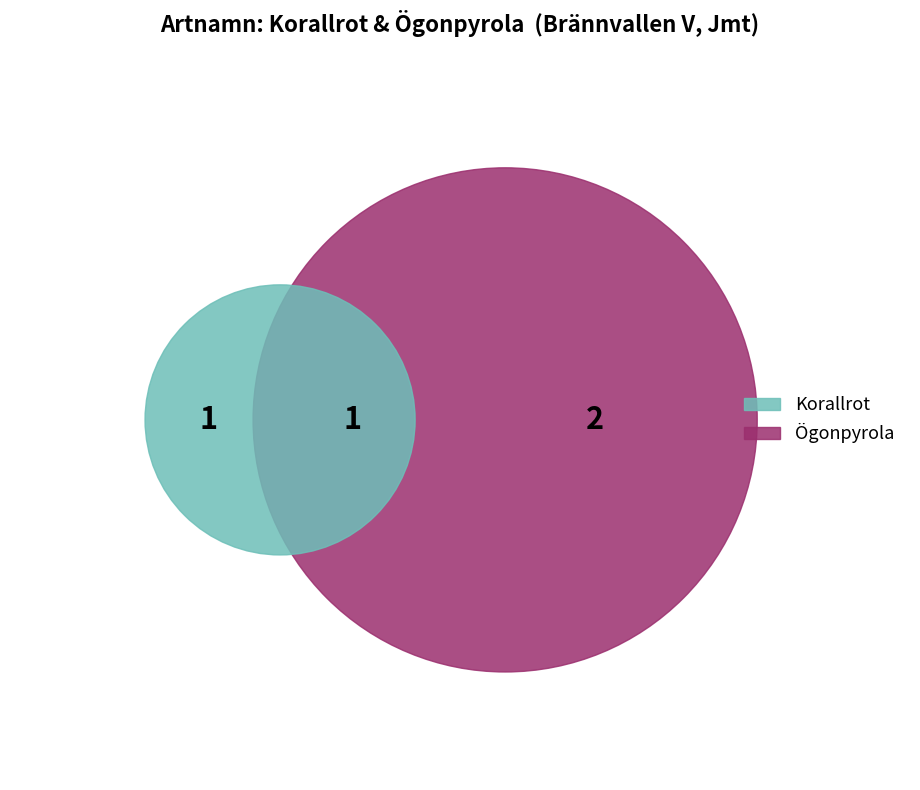

How many slices are in this pie chart?

2